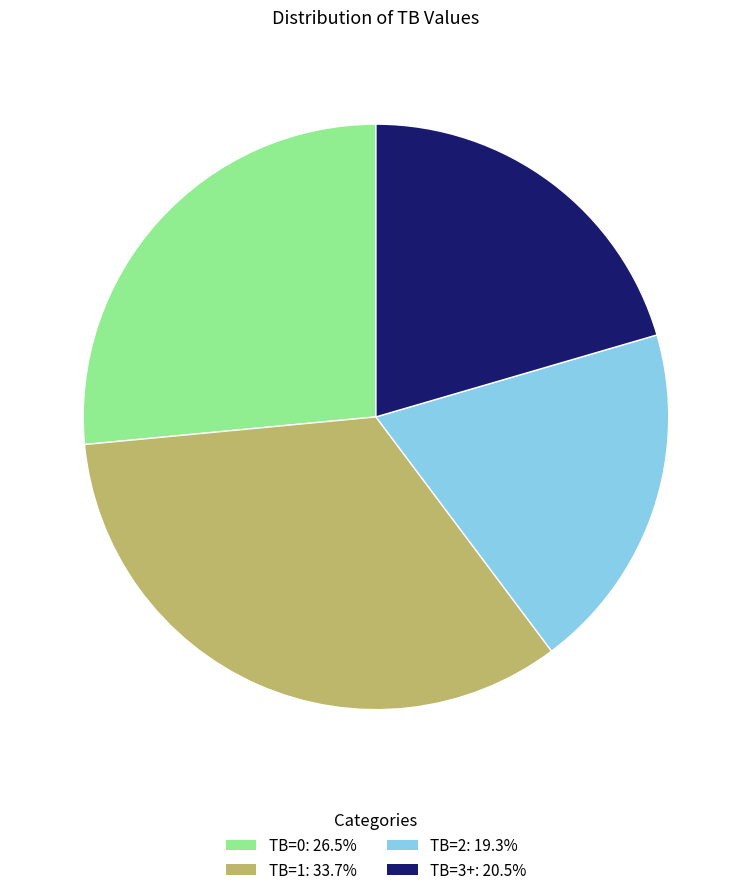

Between TB=0 and TB=3+, which is larger?

TB=0